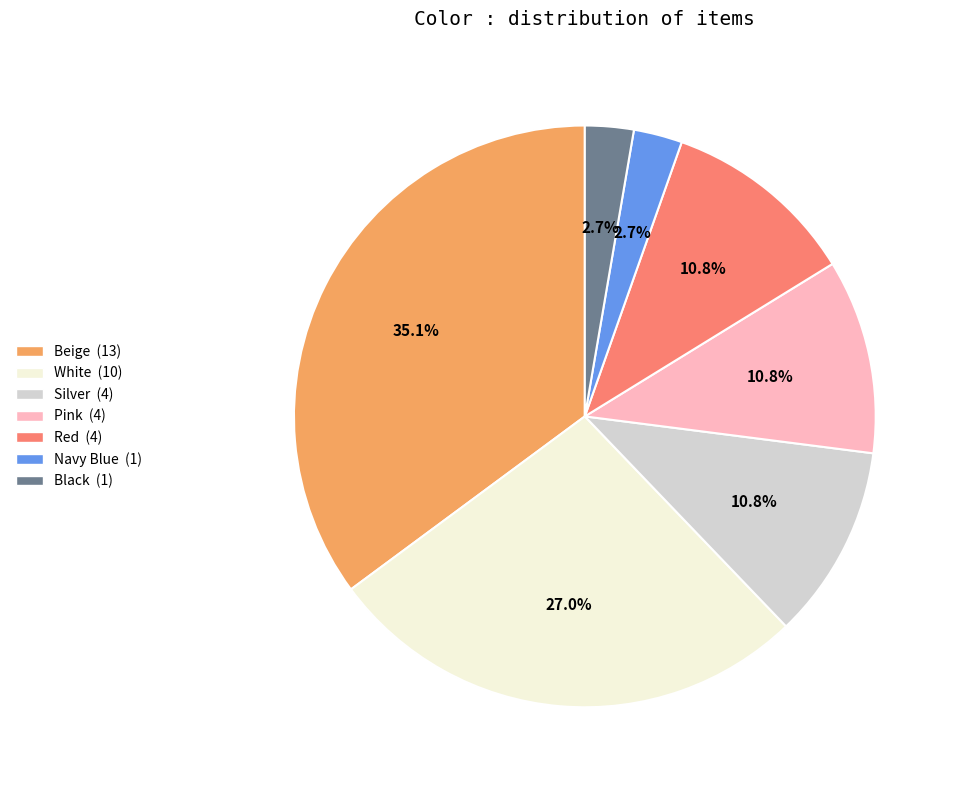

What is the largest slice in the pie chart?

Beige (13)